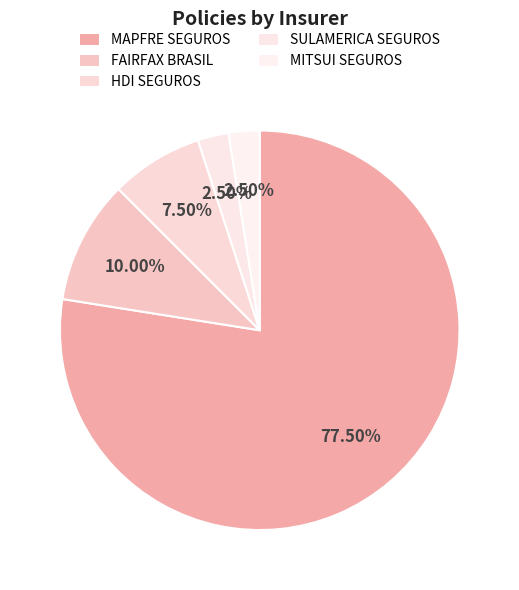

Which category has the smallest portion of the pie?

SULAMERICA SEGUROS